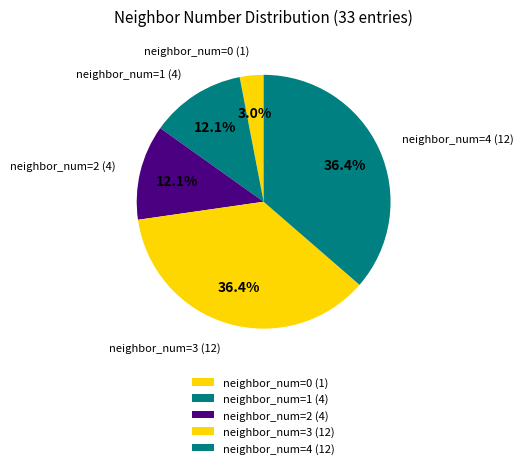

Which category has the smallest portion of the pie?

neighbor_num=0 (1)